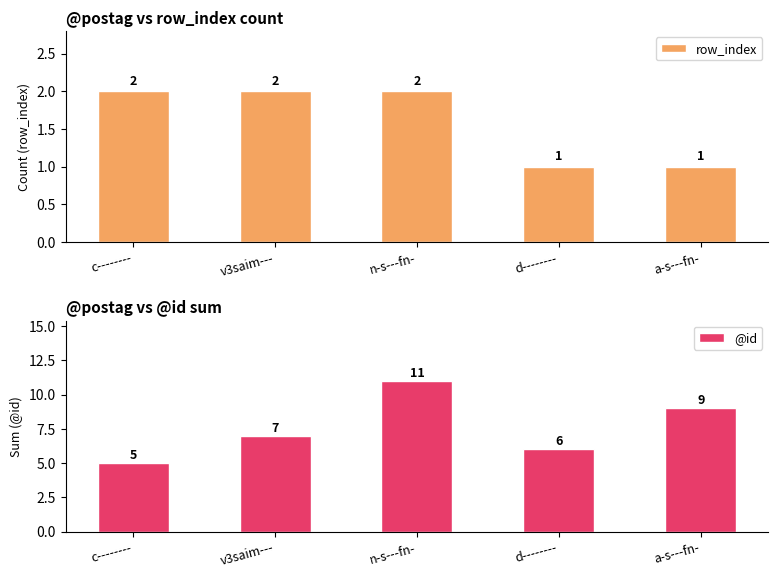

Reading left to right, what are all the values shown in this chart?

row_index: c--------=2	v3saim---=2	n-s---fn-=2	d--------=1	a-s---fn-=1
@id: c--------=5	v3saim---=7	n-s---fn-=11	d--------=6	a-s---fn-=9